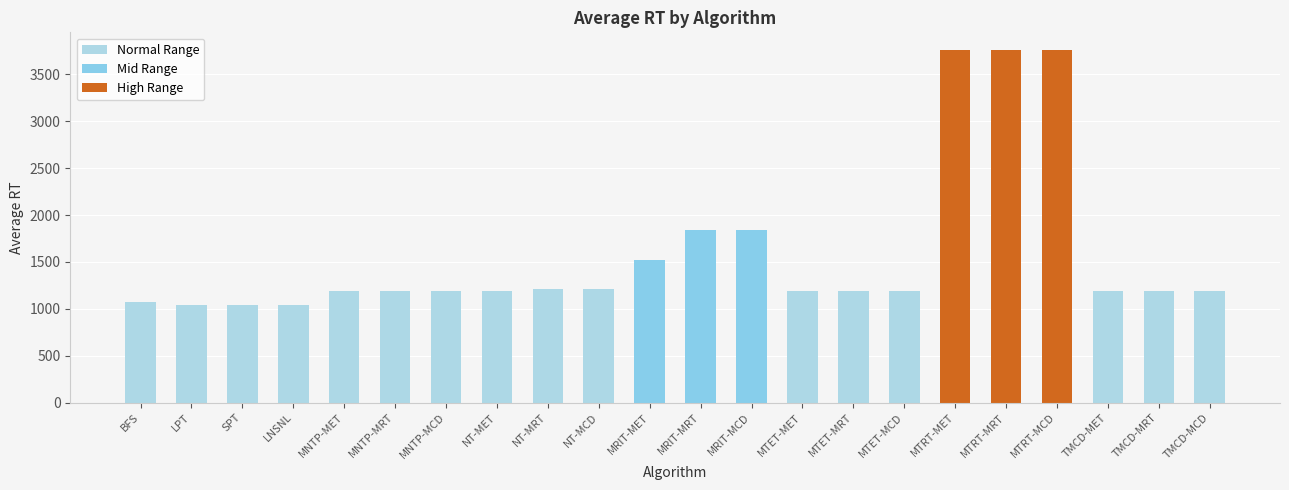

Reading right to left, list all the values displayed in this chart.

TMCD-MCD=1189.9	TMCD-MRT=1189.9	TMCD-MET=1187.7	MTRT-MCD=3760.1	MTRT-MRT=3760.1	MTRT-MET=3760.1	MTET-MCD=1187.5	MTET-MRT=1187.5	MTET-MET=1184.9	MRIT-MCD=1841.2	MRIT-MRT=1841.2	MRIT-MET=1522.2	NT-MCD=1214.9	NT-MRT=1215.0	NT-MET=1186.9	MNTP-MCD=1192.6	MNTP-MRT=1192.6	MNTP-MET=1194.1	LNSNL=1040.7	SPT=1044.6	LPT=1040.1	BFS=1067.2